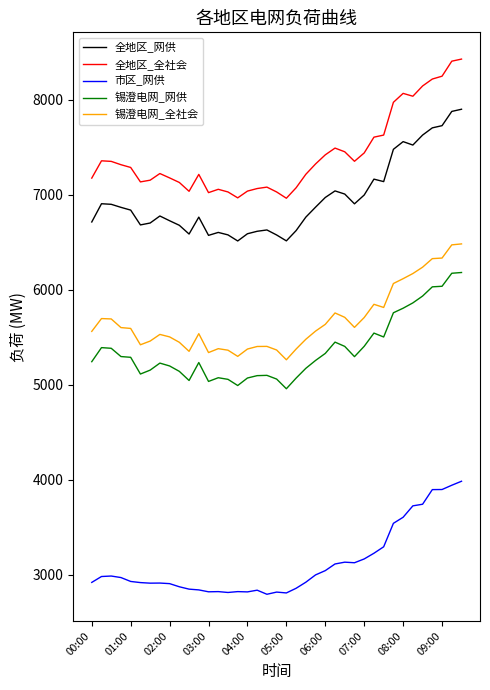

Which series has the largest total across all categories?

全地区_全社会